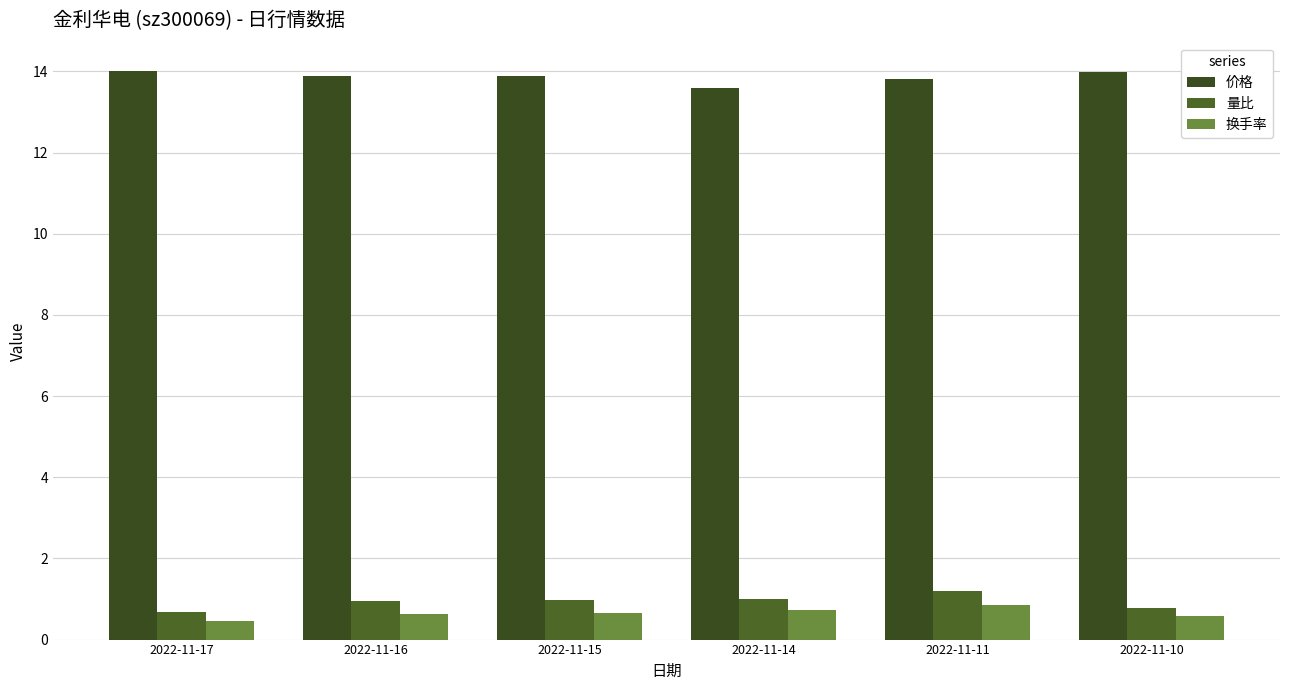

What are all the series names shown in the legend?

价格, 量比, 换手率